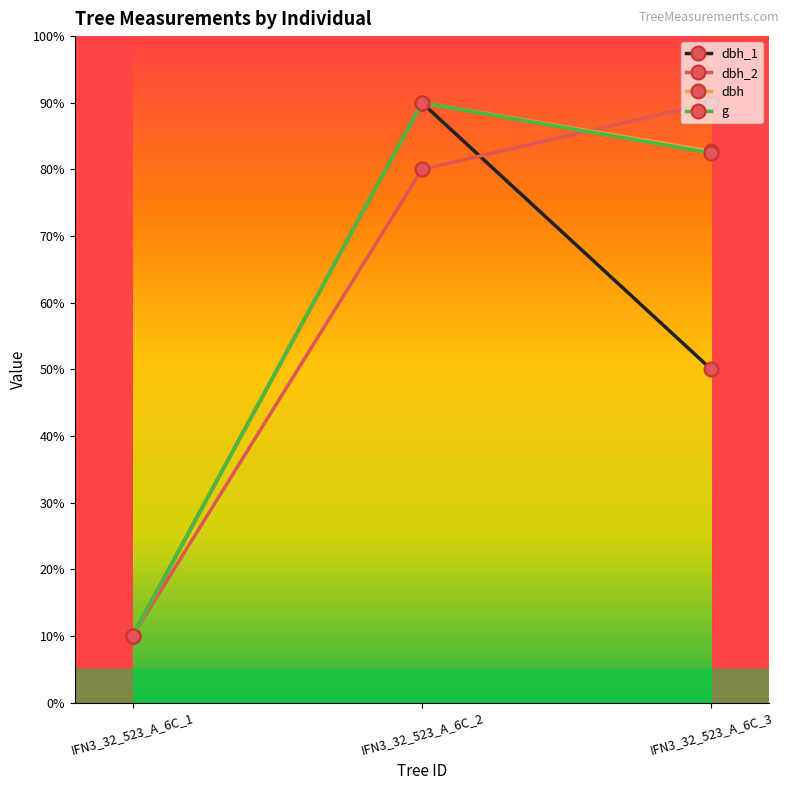

What value does the dbh_1 series have at IFN3_32_523_A_6C_2?

90.0